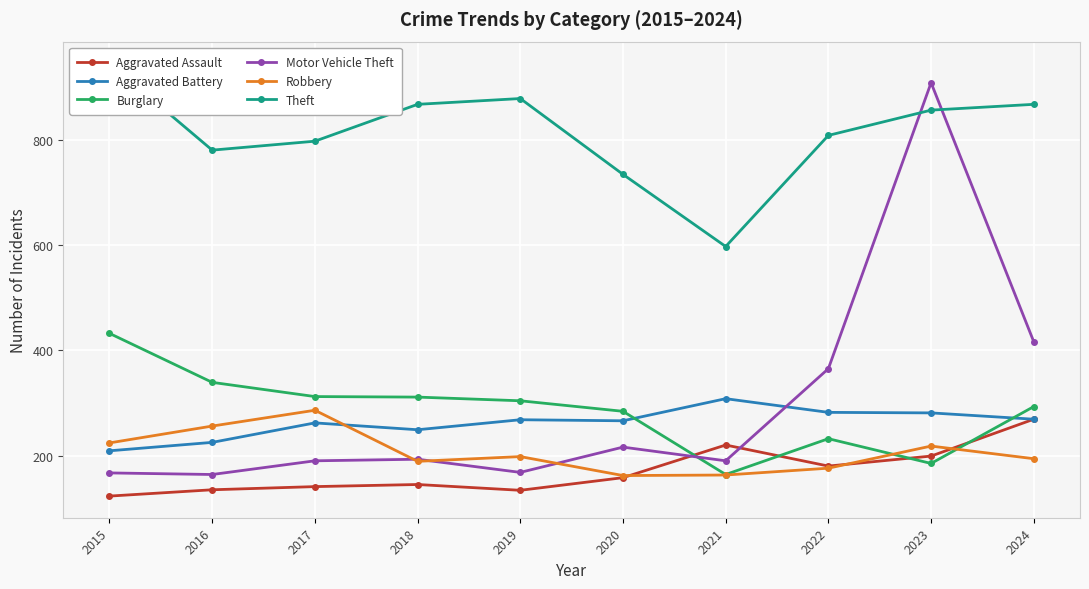

What is the value of the Theft point at the 3rd from the left?

797